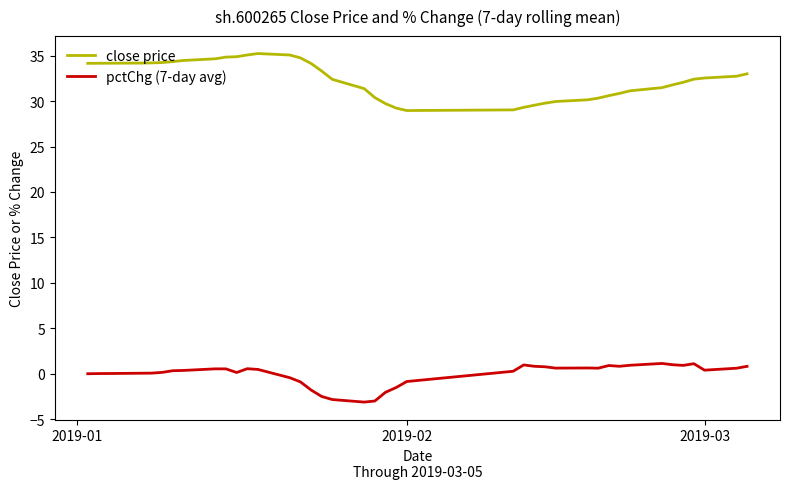

Which series has the largest total across all categories?

close price